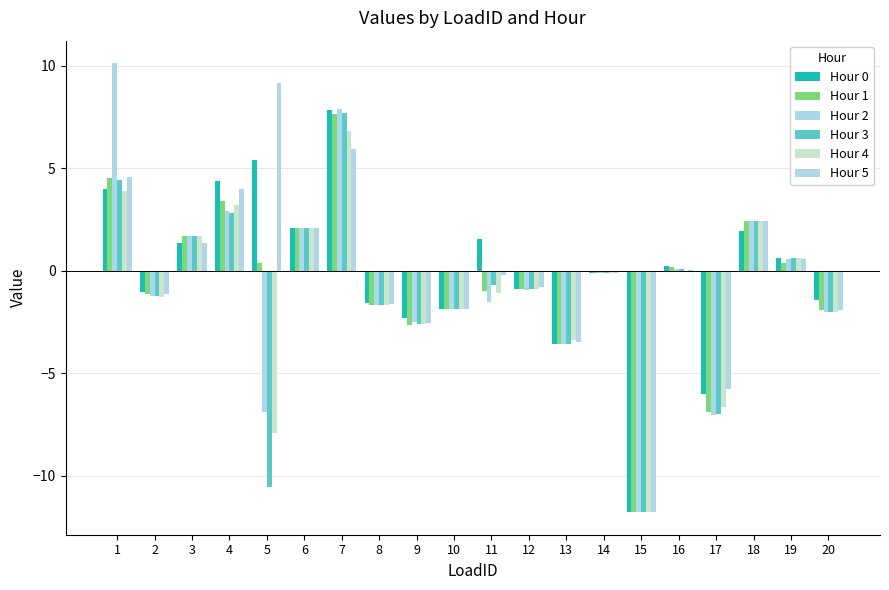

Reading left to right, extract all data points from this chart.

Hour 0: 4.0	-1.0	1.4	4.4	5.4	2.1	7.8	-1.5	-2.3	-1.9	1.6	-0.9	-3.6	-0.1	-11.8	0.3	-6.0	2.0	0.6	-1.4
Hour 1: 4.6	-1.1	1.7	3.4	0.4	2.1	7.7	-1.7	-2.6	-1.9	-1.0	-0.9	-3.6	-0.1	-11.8	0.2	-6.9	2.4	0.4	-1.9
Hour 2: 10.1	-1.2	1.7	2.9	-6.9	2.1	7.9	-1.7	-2.5	-1.9	-1.5	-0.9	-3.6	-0.1	-11.8	0.1	-7.0	2.4	0.6	-2.0
Hour 3: 4.4	-1.2	1.7	2.8	-10.5	2.1	7.7	-1.7	-2.6	-1.9	-0.7	-0.9	-3.6	-0.1	-11.8	0.1	-7.0	2.4	0.6	-2.0
Hour 4: 3.9	-1.3	1.7	3.2	-7.9	2.1	6.8	-1.7	-2.6	-1.9	-1.1	-0.9	-3.4	-0.1	-11.8	-0.1	-6.6	2.4	0.6	-2.0
Hour 5: 4.6	-1.1	1.4	4.0	9.2	2.1	5.9	-1.6	-2.5	-1.9	-0.2	-0.8	-3.5	-0.1	-11.8	0.0	-5.8	2.4	0.6	-1.9